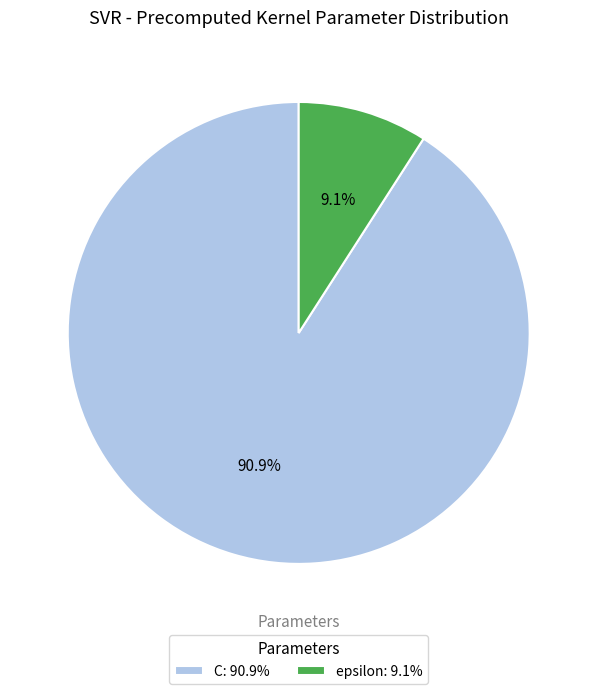

Does epsilon account for over 50% of the chart?

No